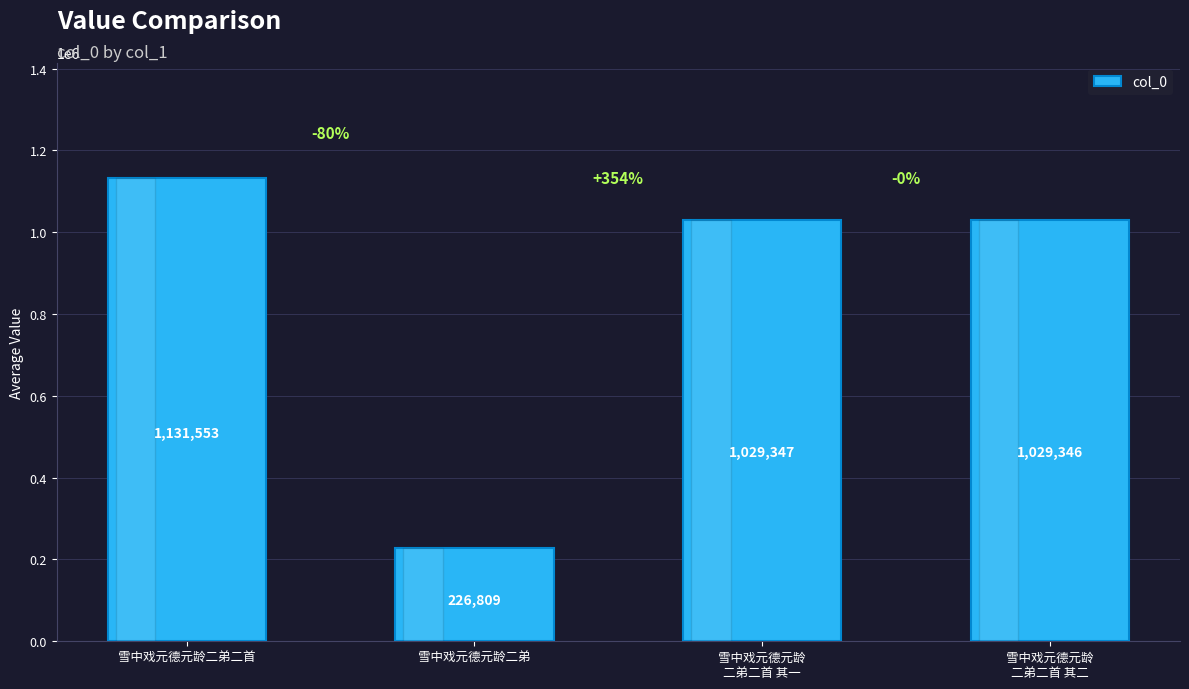

What is the label of the 3rd bar from the right?

雪中戏元德元龄二弟